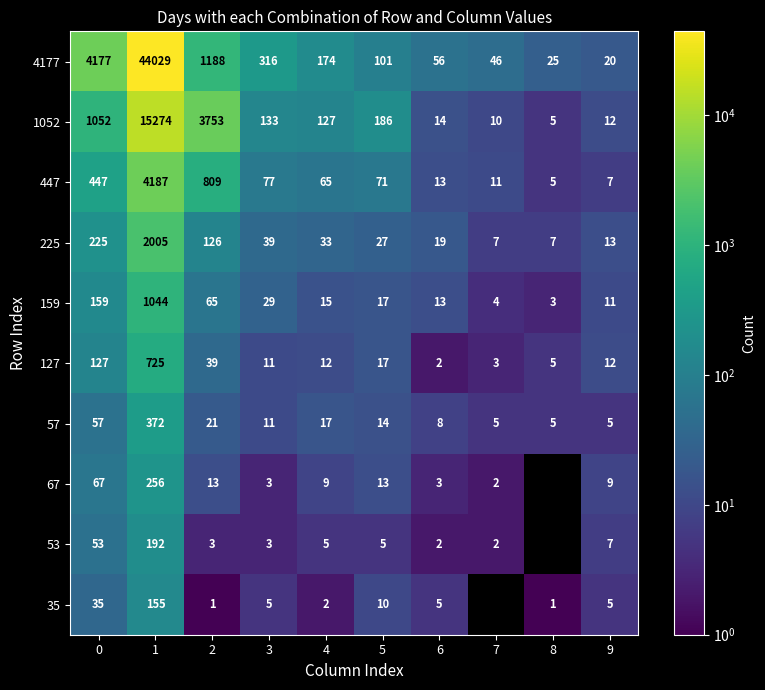

Which series has the largest total across all categories?

4177